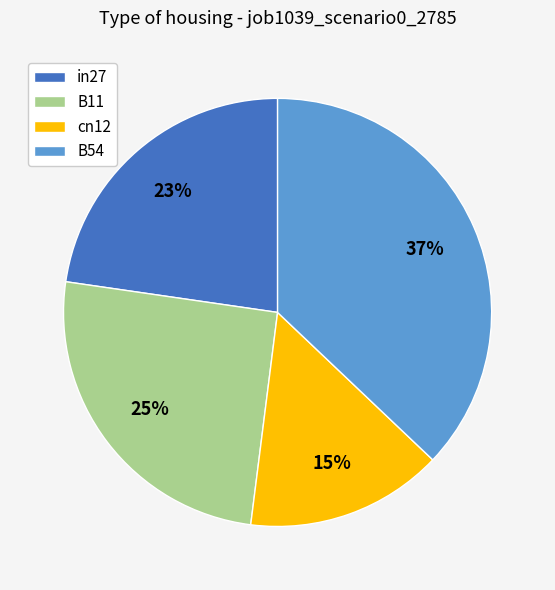

To the nearest percent, what is the difference between the largest and smallest slice percentages?

22%